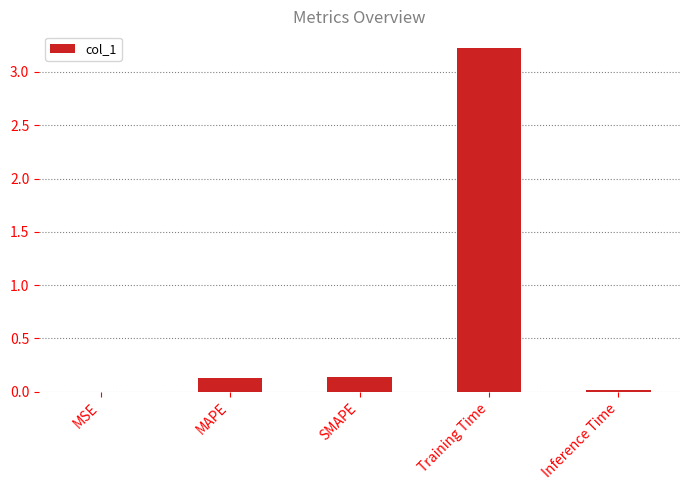

Which has a higher value, Inference Time or SMAPE?

SMAPE